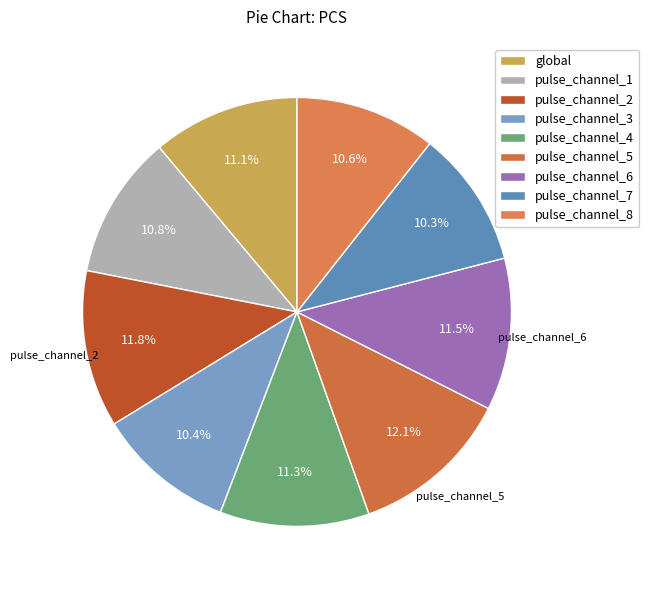

How many segments does this pie chart have?

9